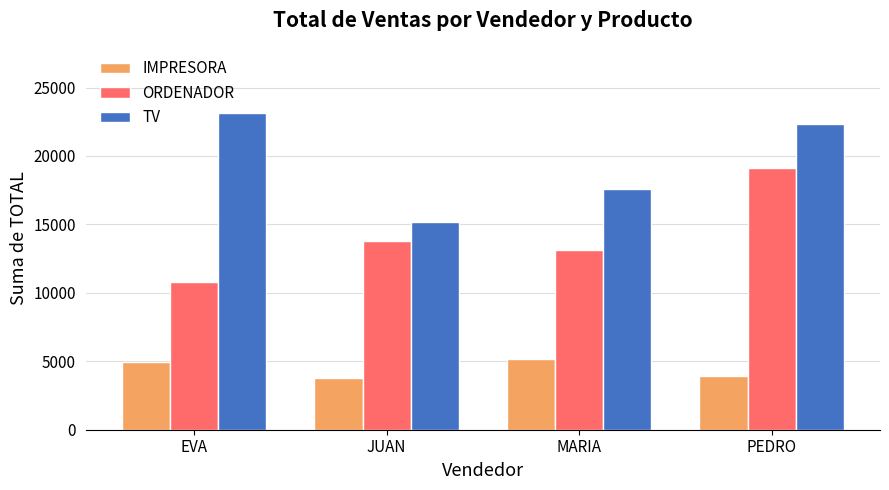

What is the minimum value for ORDENADOR?

10764